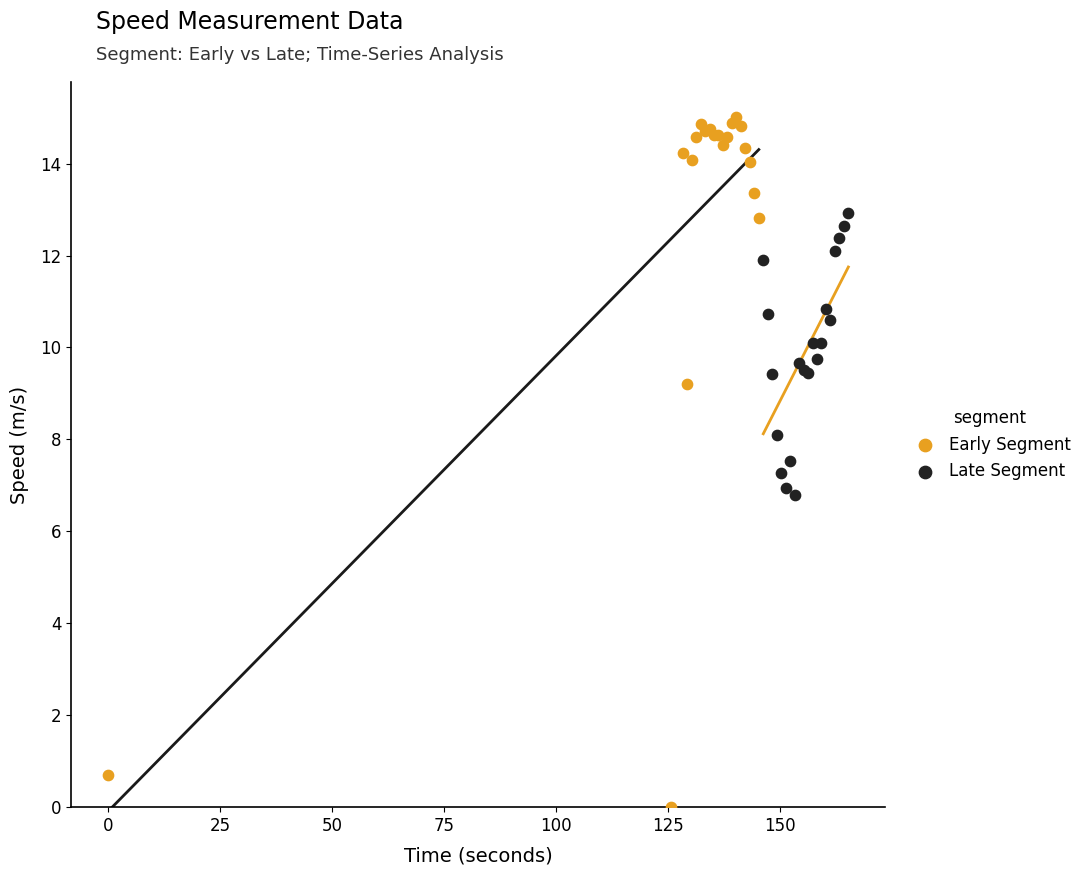

Which series has the largest Y range (max minus min)?

Early Segment